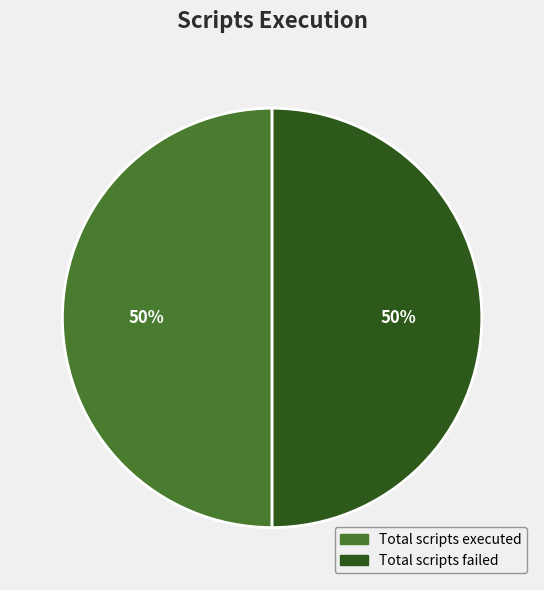

To the nearest percent, what is the average slice percentage?

50%